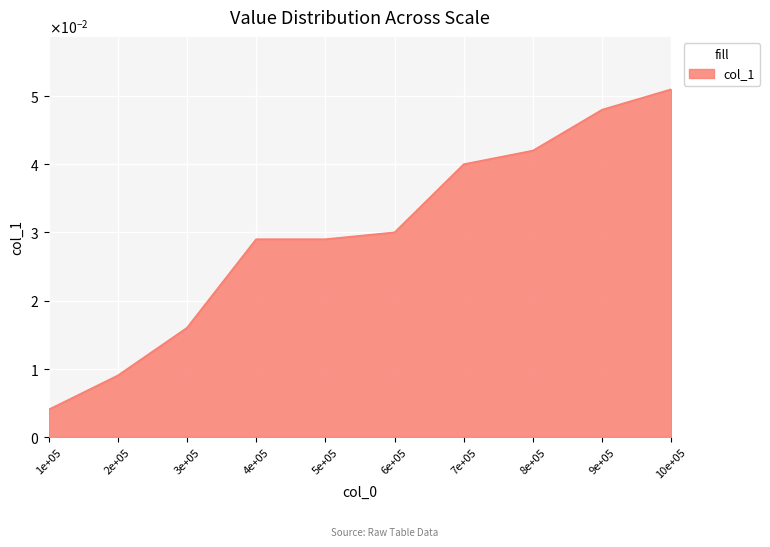

Rank the categories by value from lowest to highest.

100000, 200000, 300000, 400000, 500000, 600000, 700000, 800000, 900000, 1000000